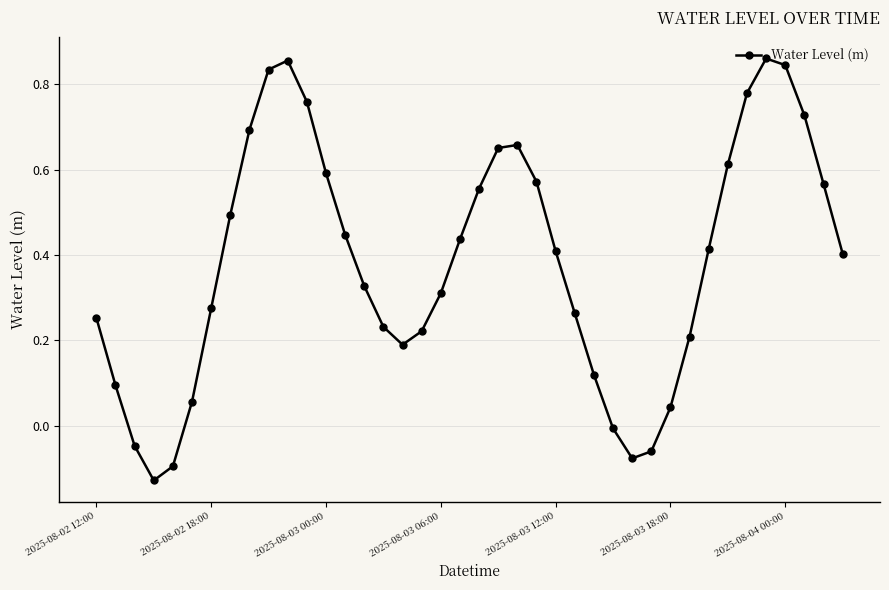

How many points are lower than both their immediate neighbors (excluding endpoints)?

3